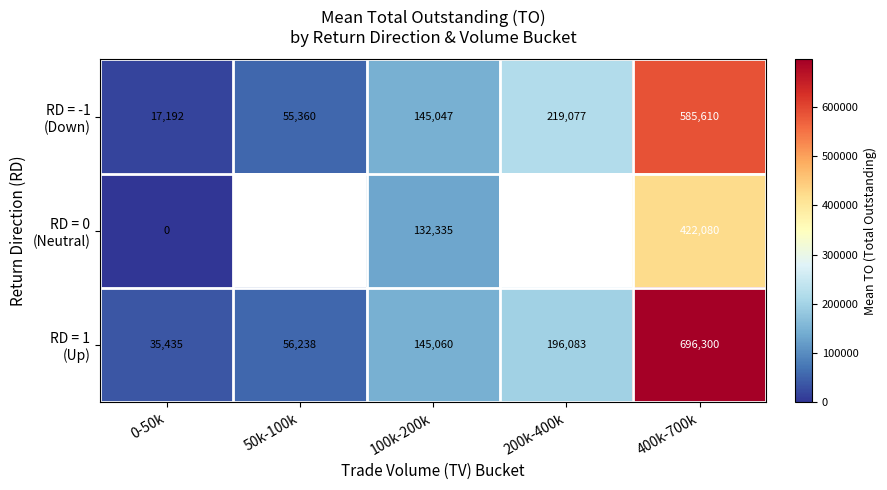

Rank the series at 0-50k from highest to lowest value.

RD = 1 (Up), RD = -1 (Down), RD = 0 (Neutral)